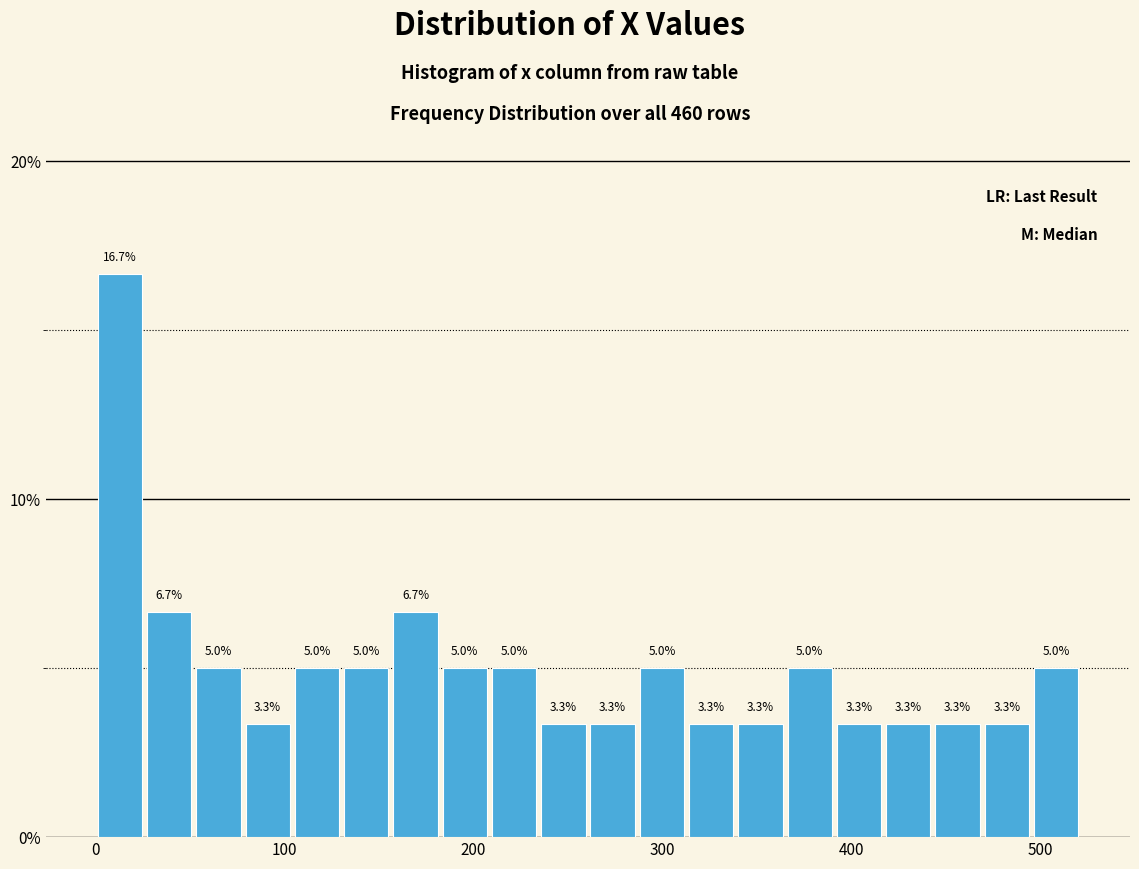

Around what value on the x-axis is the tallest bar? Give the approximate position of its centre, as read against the axis.

10